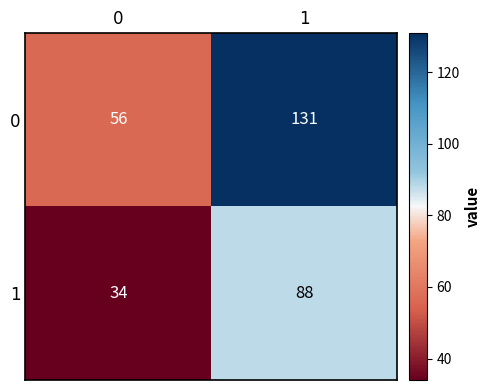

Between 0 and 1, which series saw the biggest shift?

0